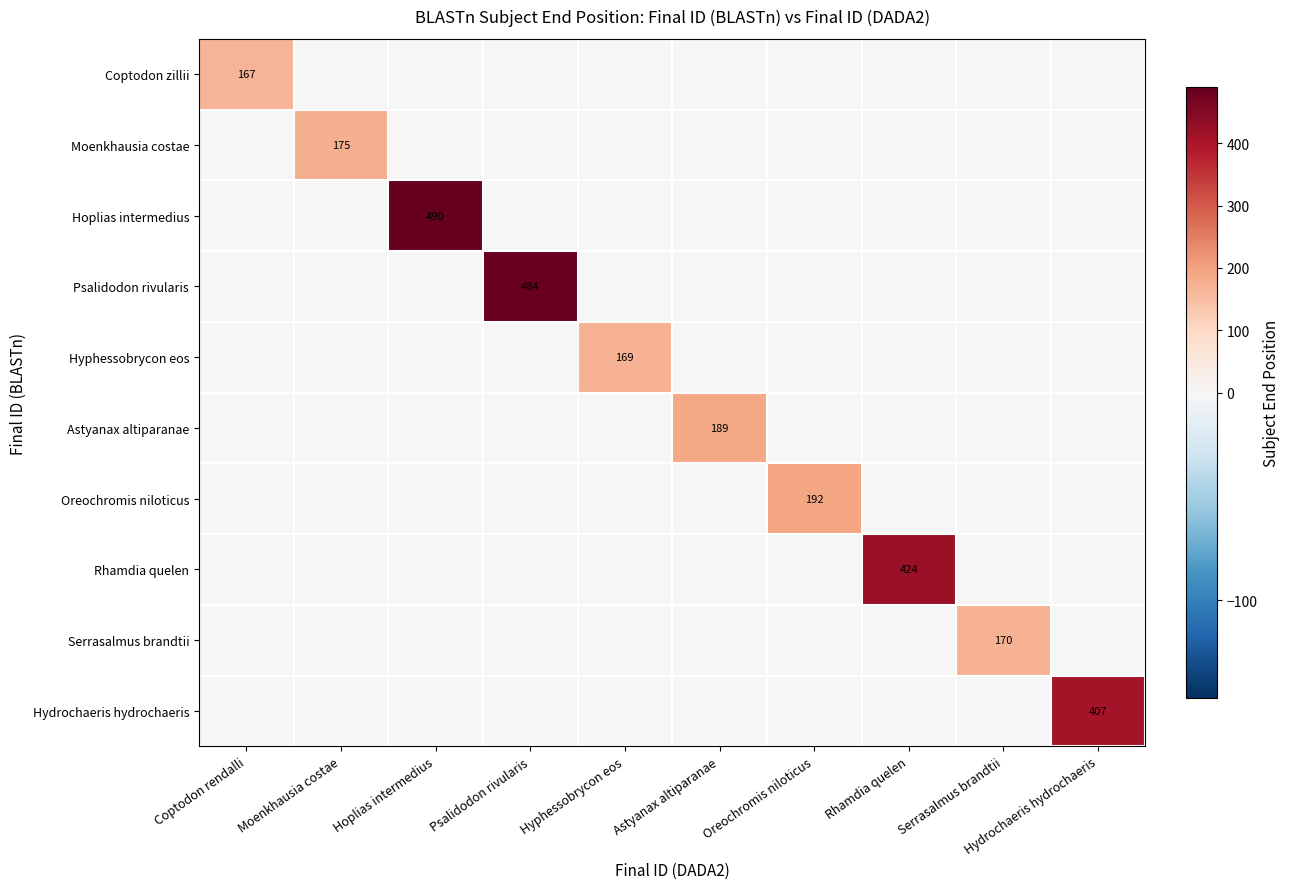

The value of Moenkhausia costae at Moenkhausia costae is 175. True or false?

True